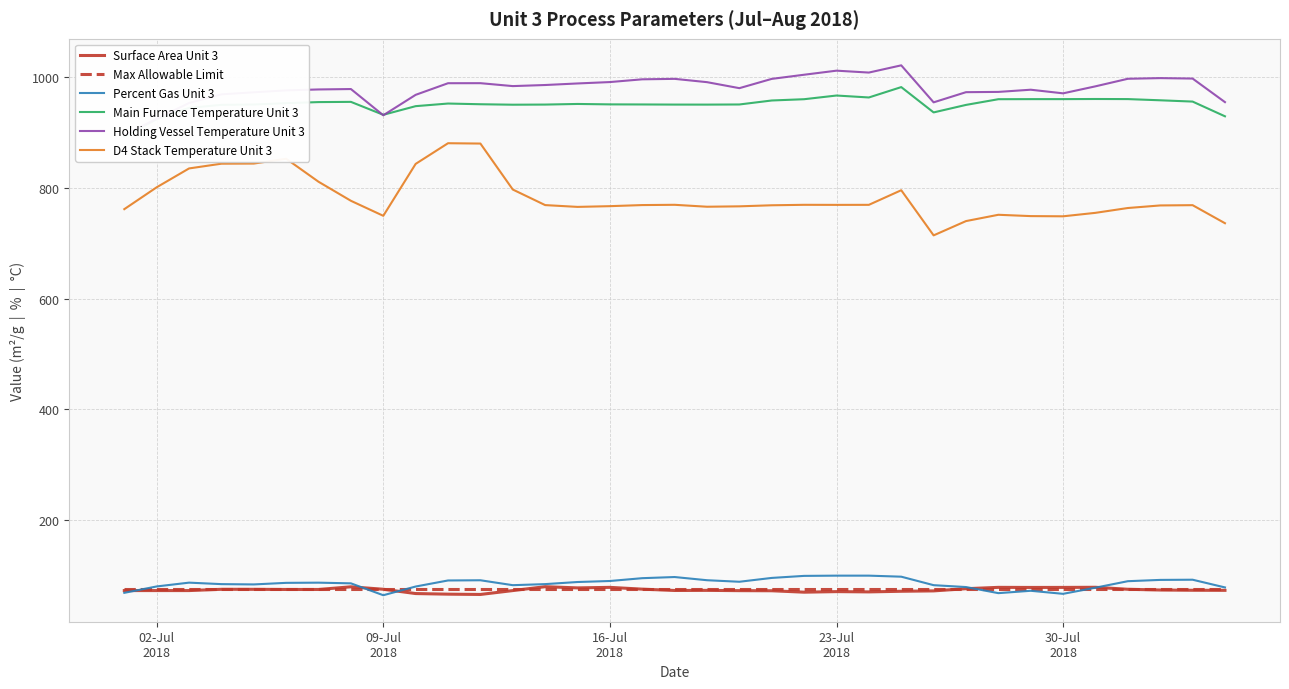

True or false: Percent Gas Unit 3 and D4 Stack Temperature Unit 3 intersect in this chart.

False